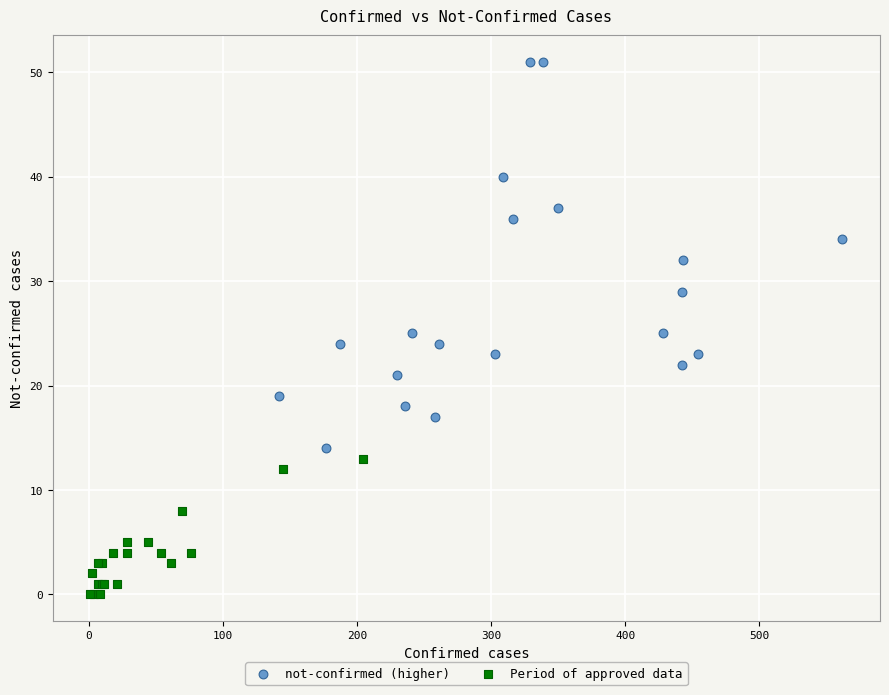

Which series contains the highest Y value?

not-confirmed (higher)